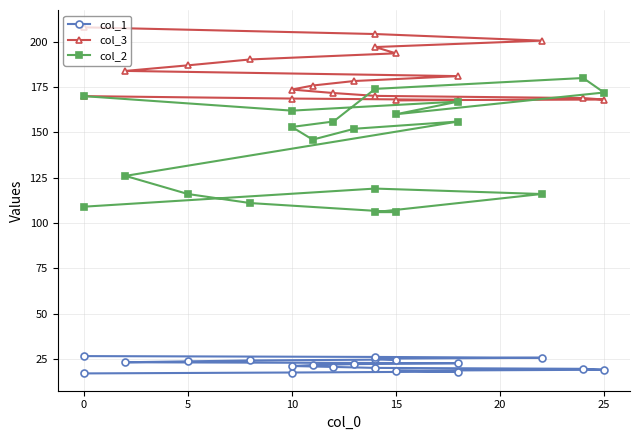

What is the average value of the col_2 series?

142.8